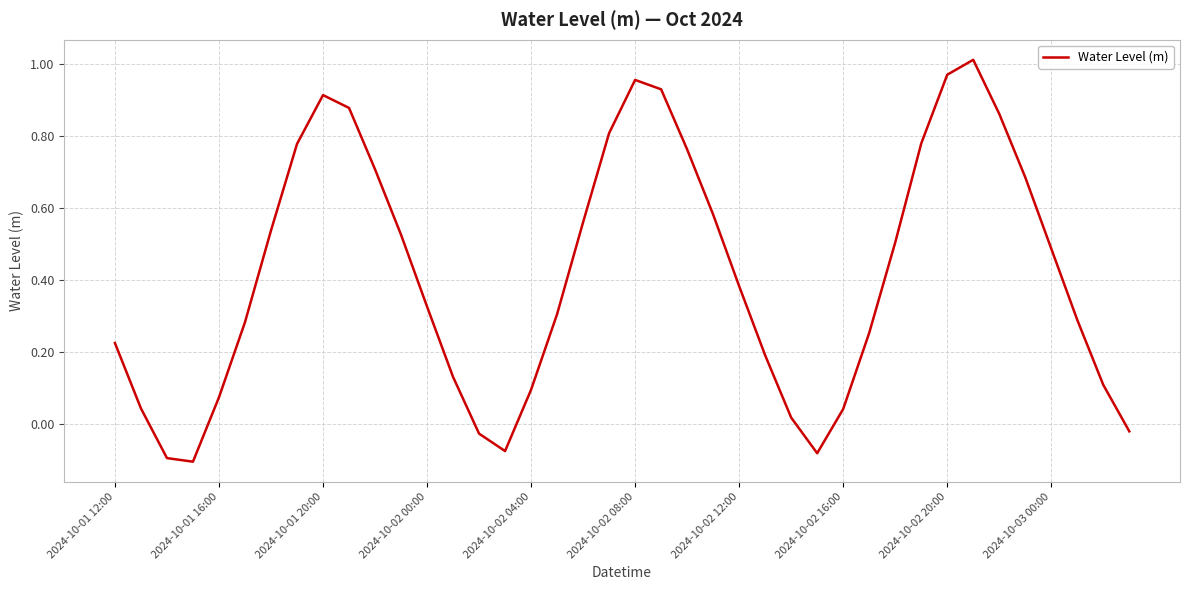

What is the difference between the maximum and minimum values?

1.1